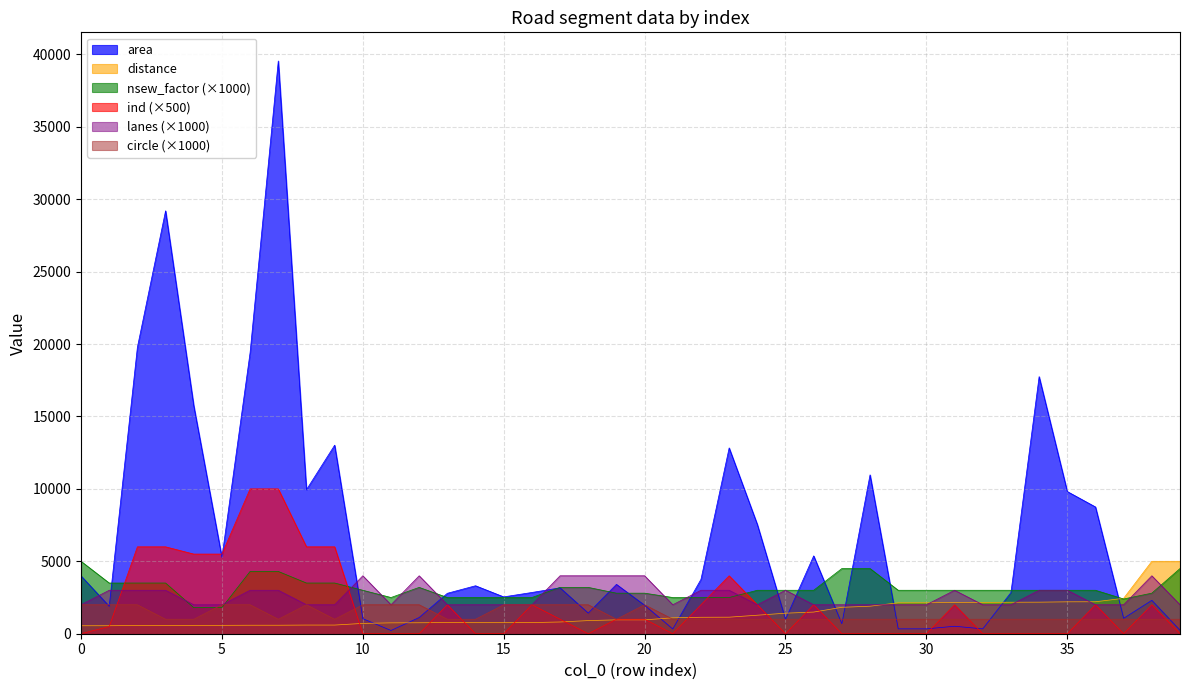

At 9, list the series in order from largest to smallest.

area, ind, nsew_factor, lanes, circle, distance